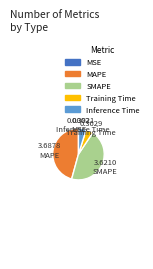

Does SMAPE account for over 50% of the chart?

No